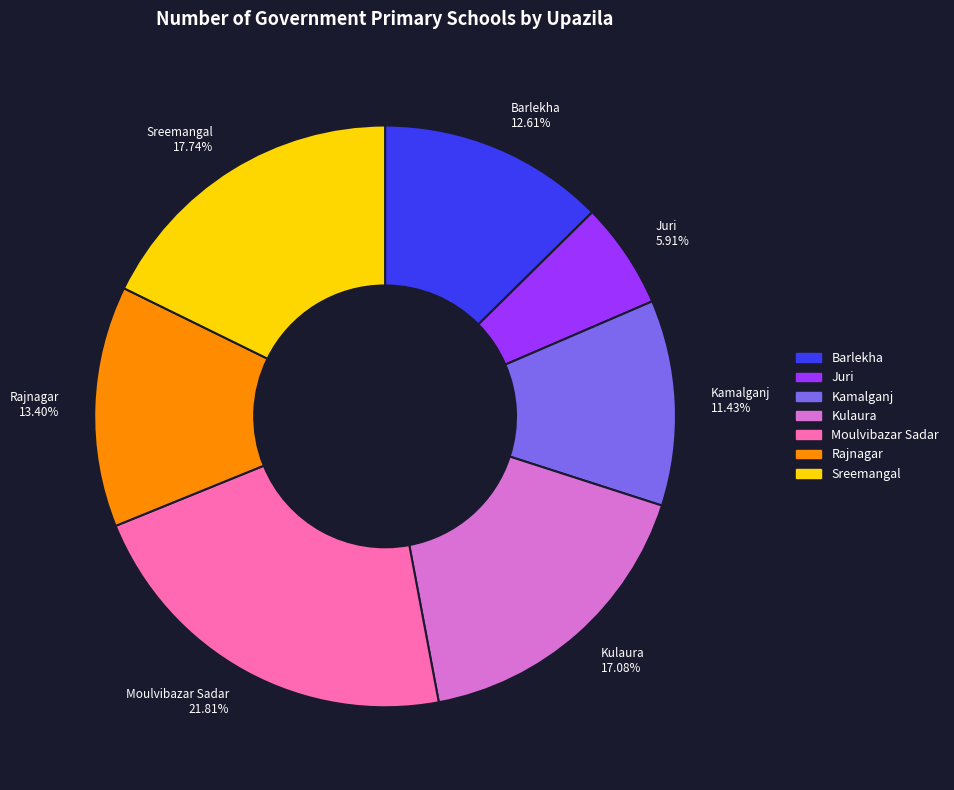

Is there a majority slice in this chart?

No